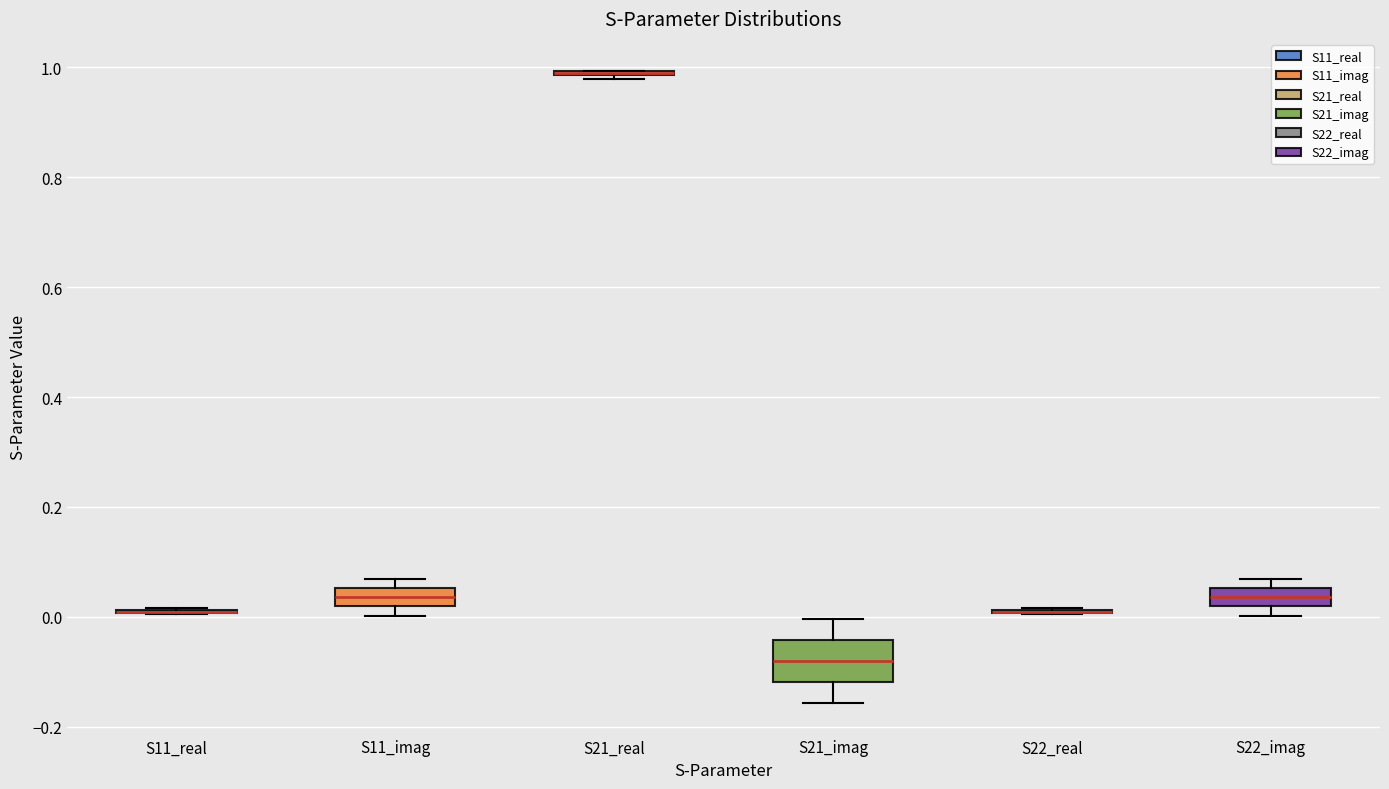

Where is the lower edge of the box for S21_real on the y-axis? The values are not printed on the chart, so give them approximately, as read against the axis.

0.98